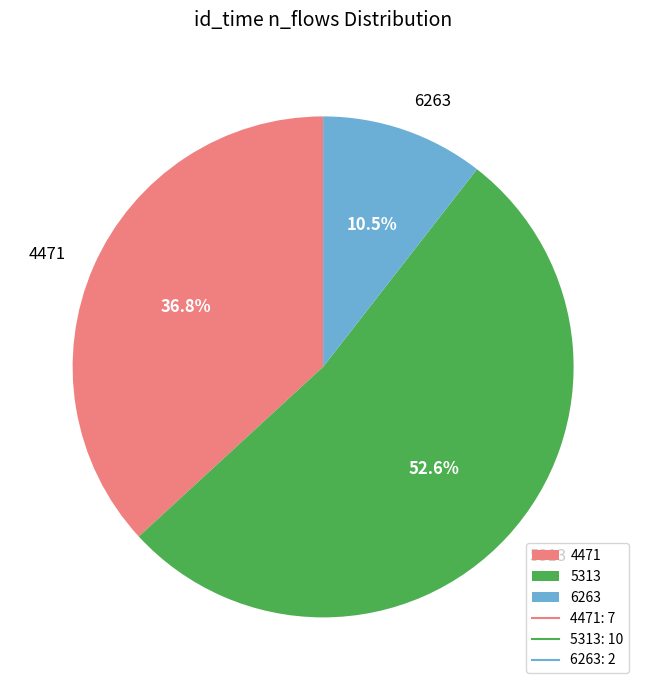

How many slices are in this pie chart?

3